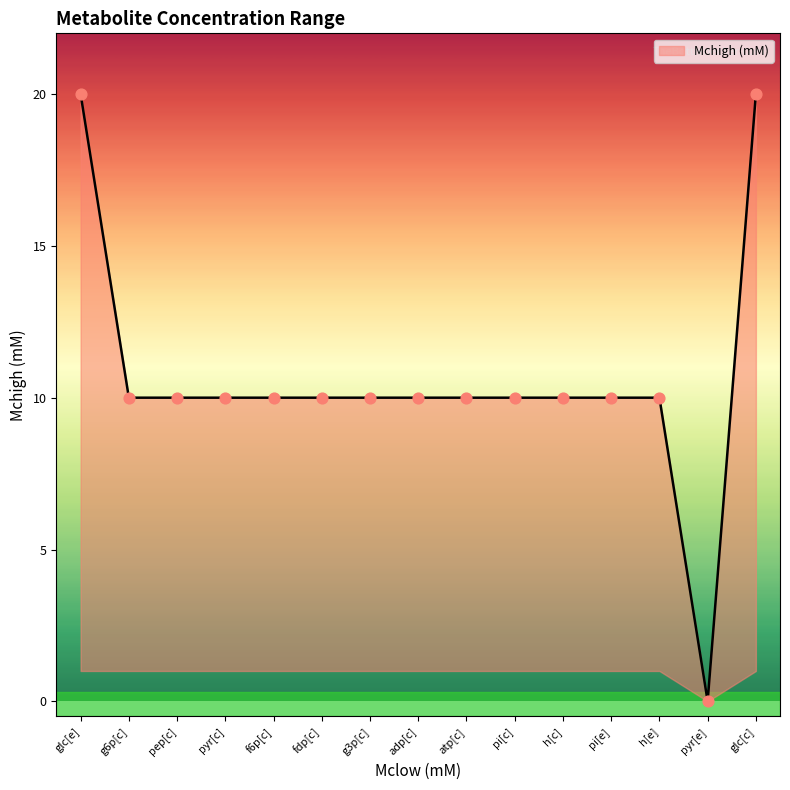

What is the ratio of the value at h[c] to the value at atp[c]?

1.0